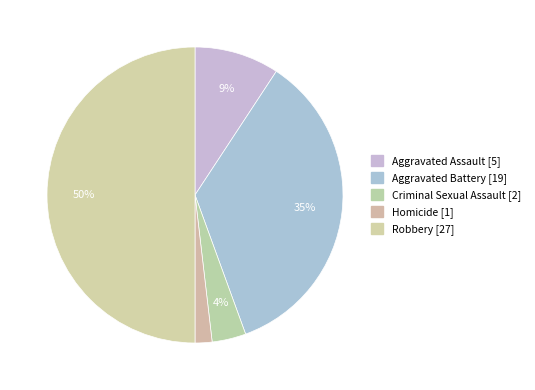

What percentage is the Aggravated Assault slice, to the nearest percent?

9%